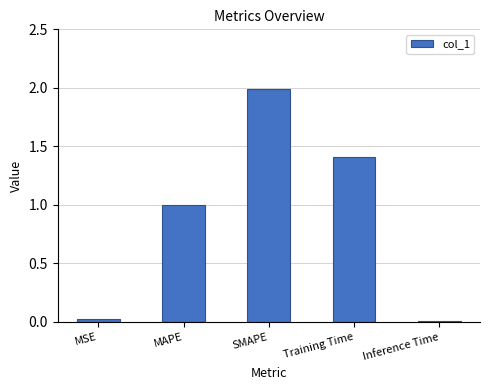

How many series are shown in this chart?

1